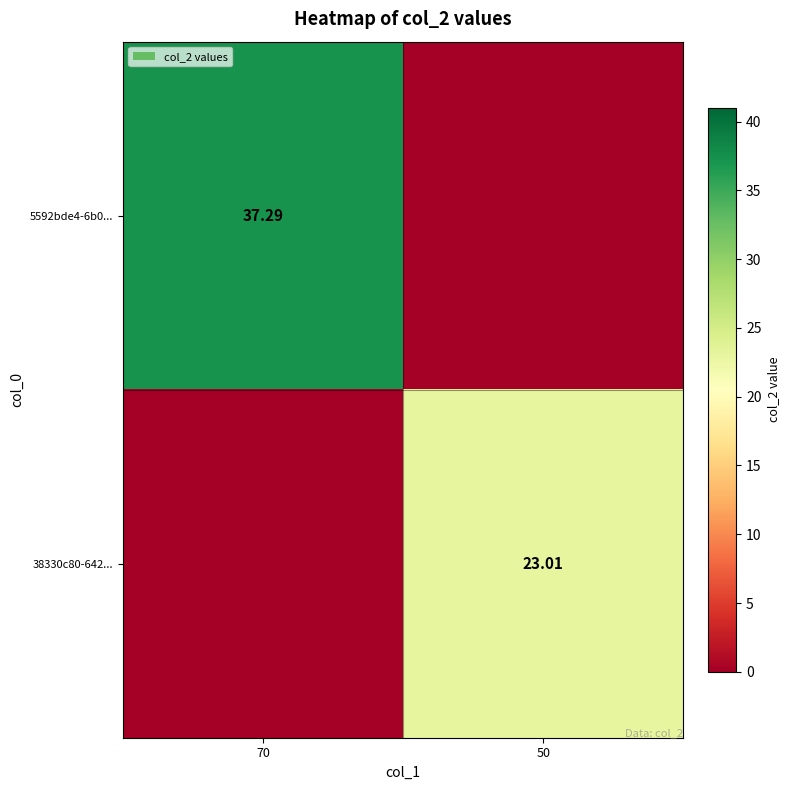

Is the value of 38330c80-642... at 50 greater than the value of 5592bde4-6b0... at 70?

No